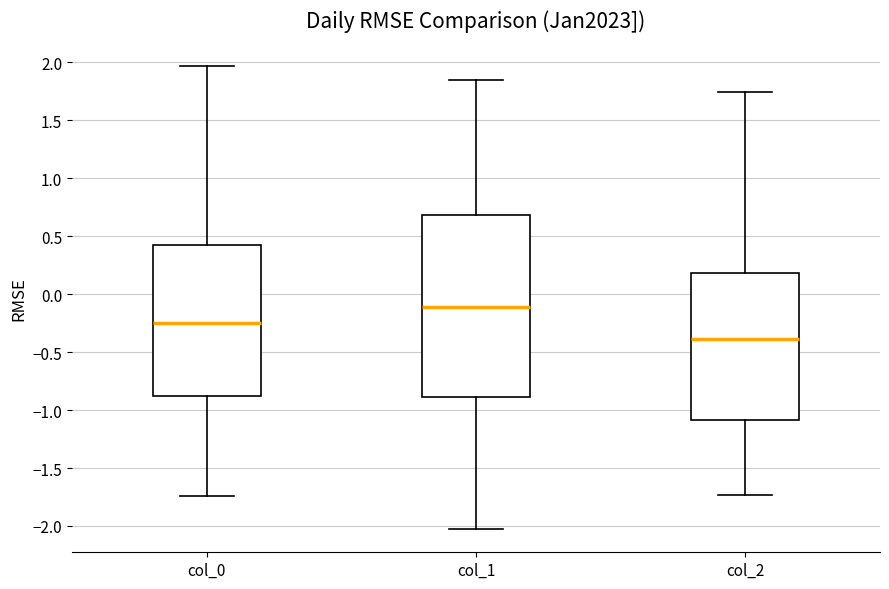

Where is the upper edge of the box for col_2 on the y-axis? The values are not printed on the chart, so give them approximately, as read against the axis.

0.20